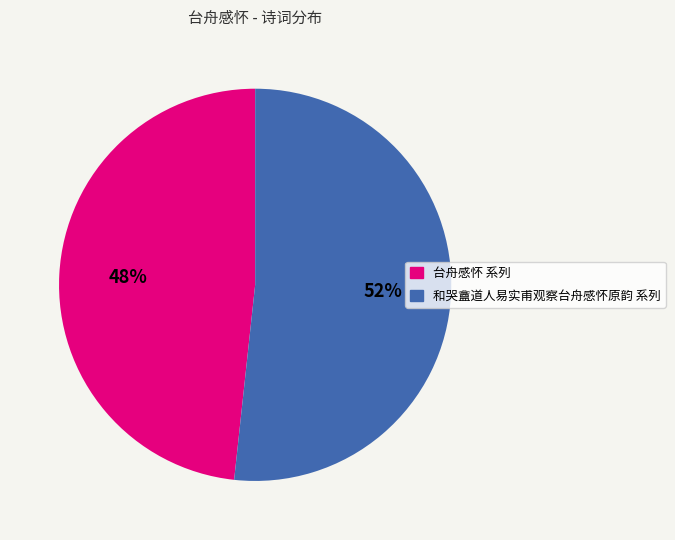

How many segments does this pie chart have?

2